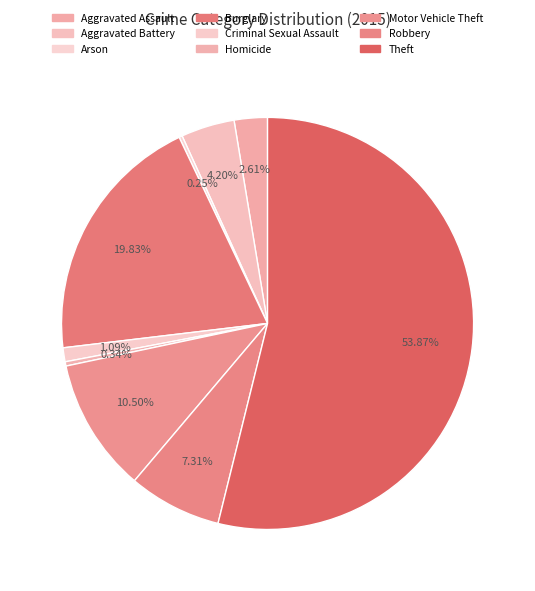

To the nearest percent, what is the difference between the largest and smallest slice percentages?

54%